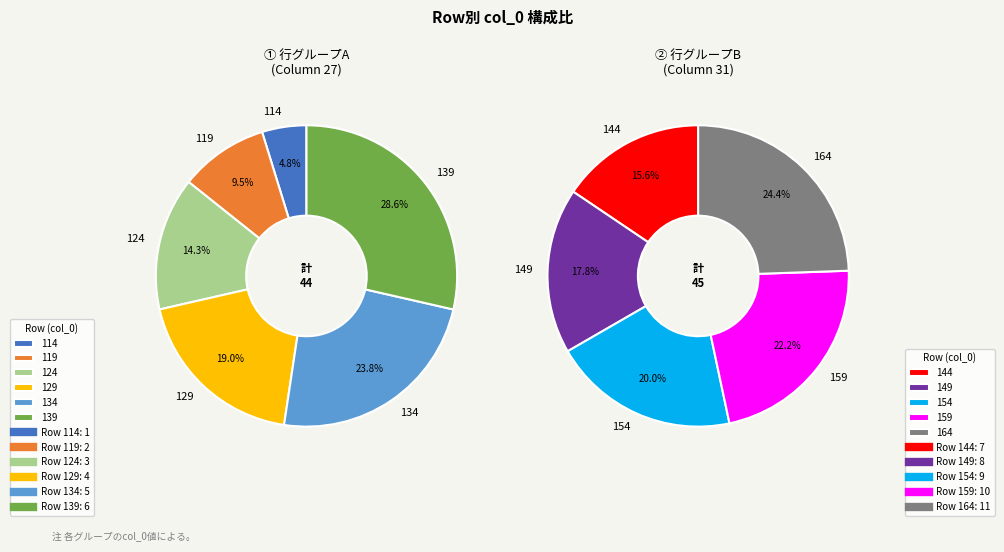

Rank the categories by value from lowest to highest.

114, 119, 124, 129, 134, 139, 144, 149, 154, 159, 164